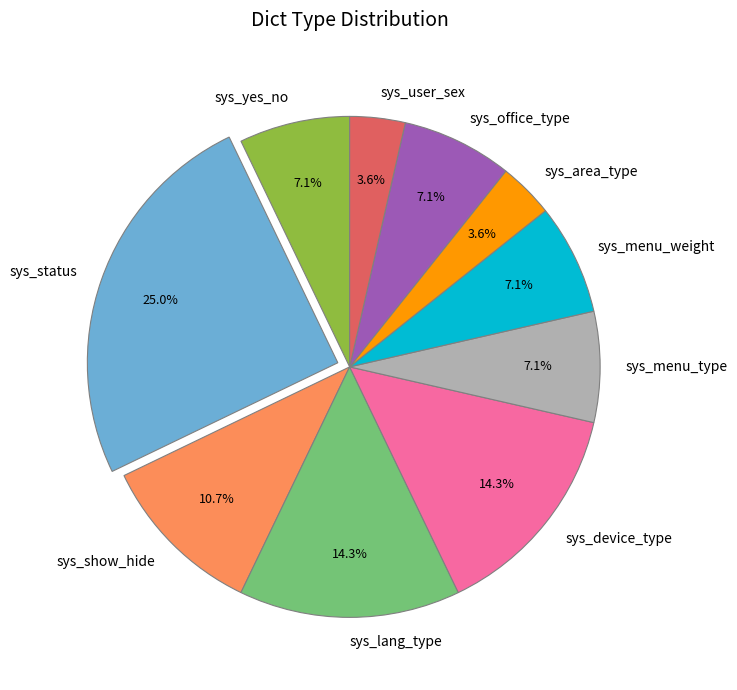

Do sys_menu_type and sys_office_type together represent more than half of the pie?

No